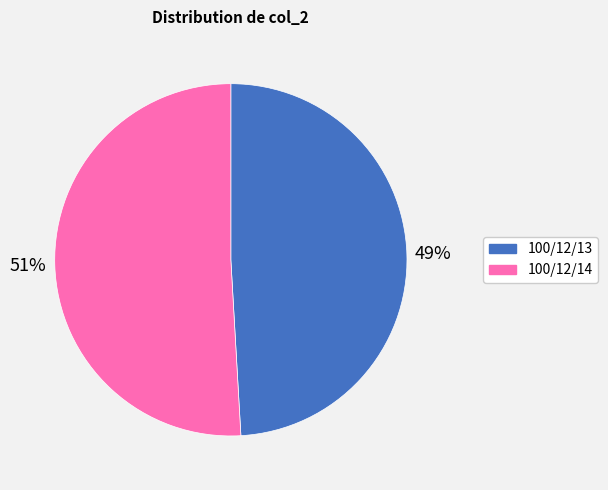

To the nearest percent, what portion does 100/12/13 represent?

49%